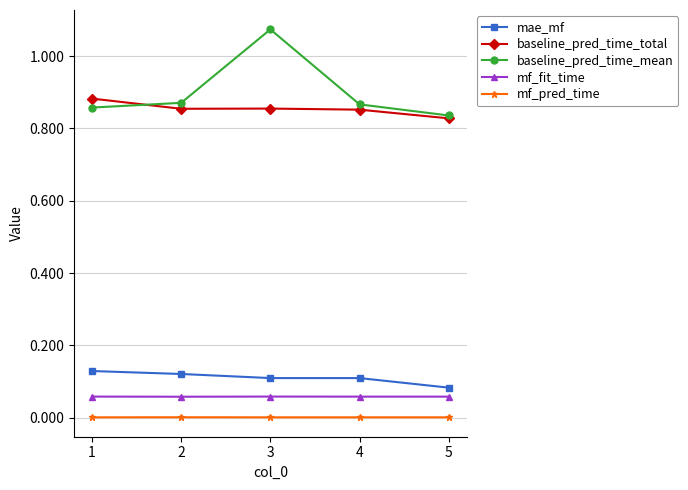

At which label does mae_mf reach its minimum?

5